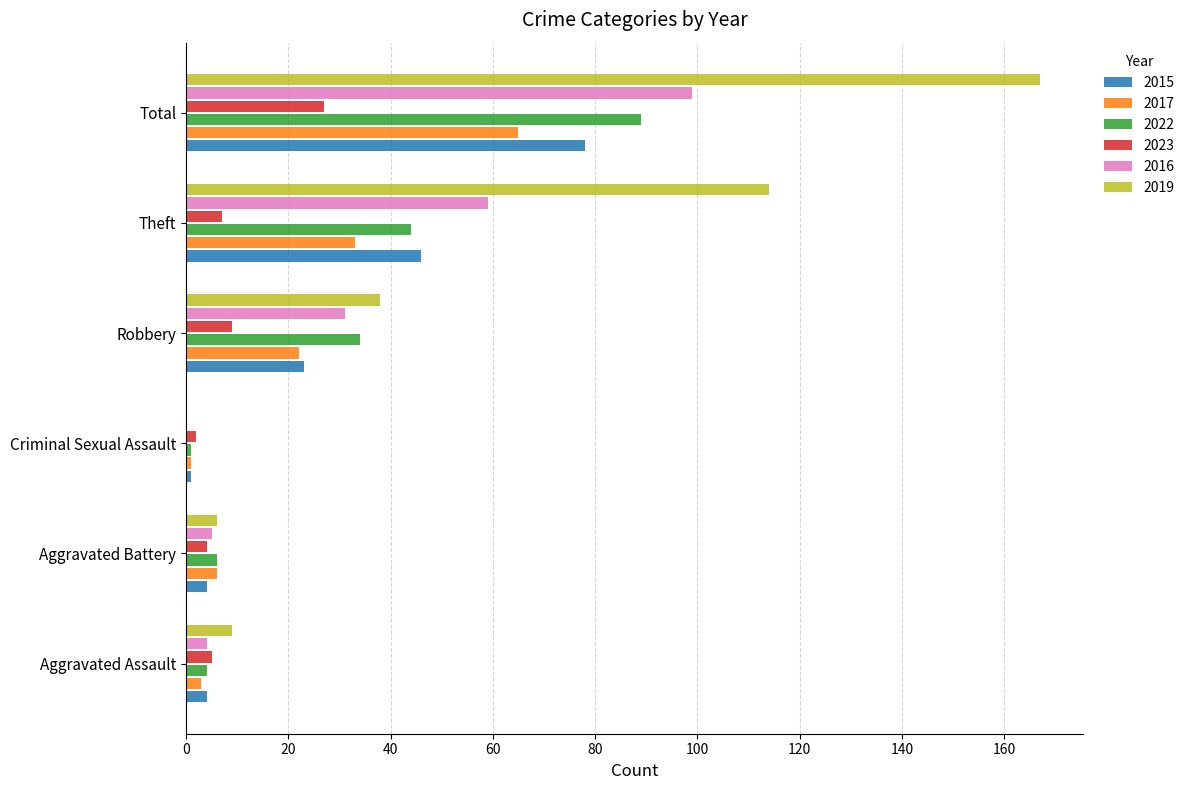

What is the approximate value of 2017 at Aggravated Assault?

3